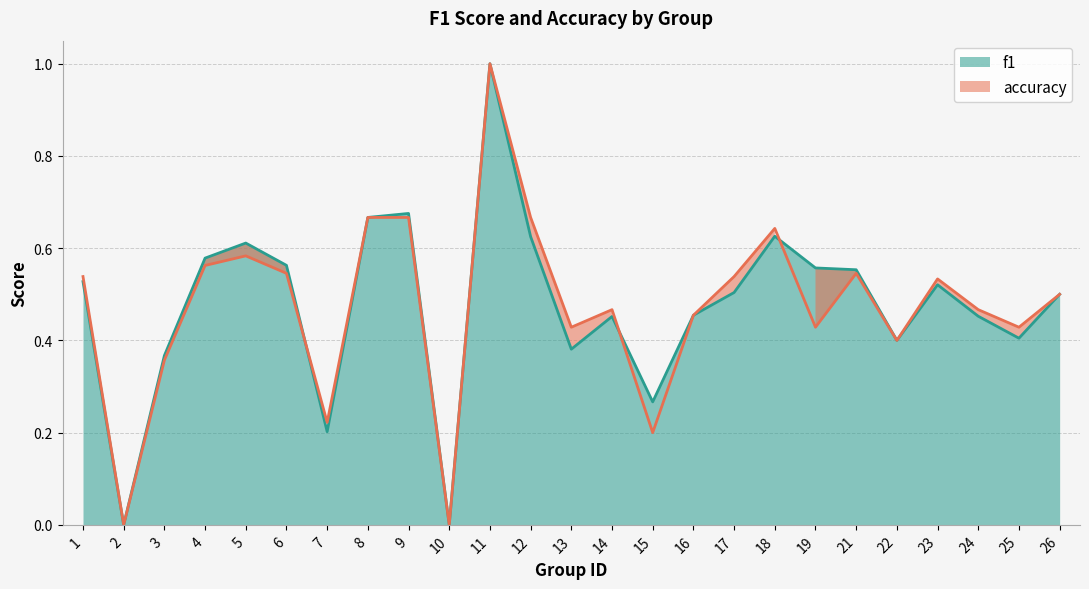

What is the maximum value shown in the chart?

1.0